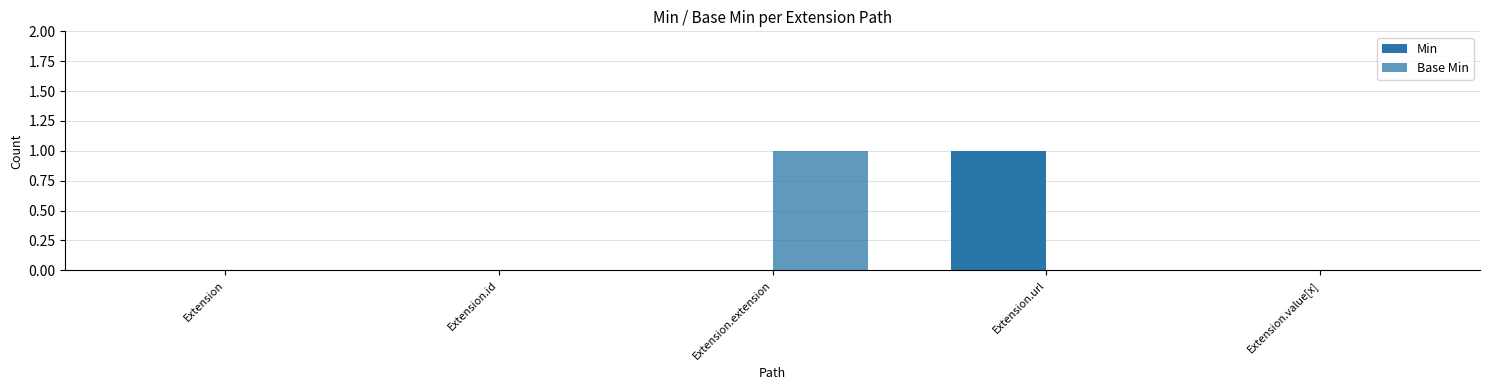

Which has a higher value, Extension.extension or Extension.value[x]?

Extension.extension